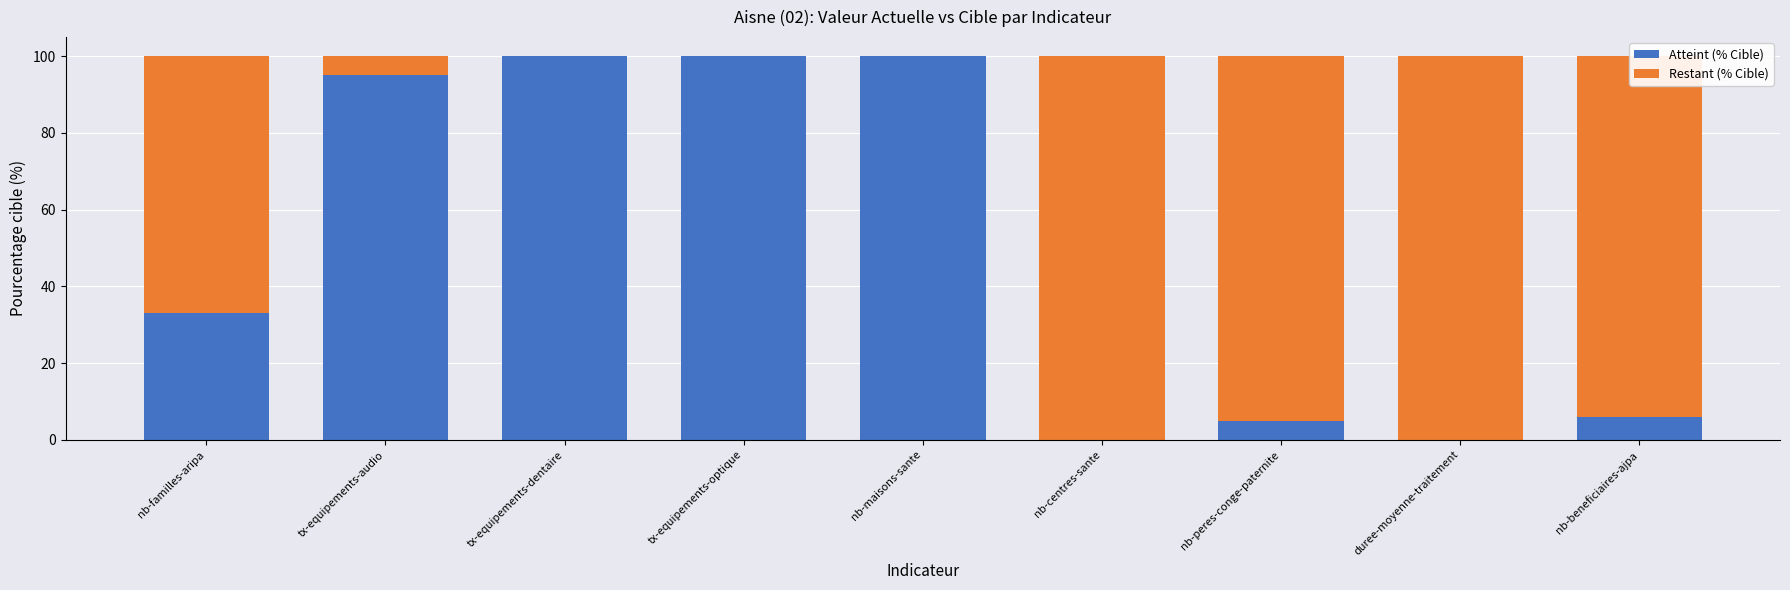

Are the bars horizontal?

No